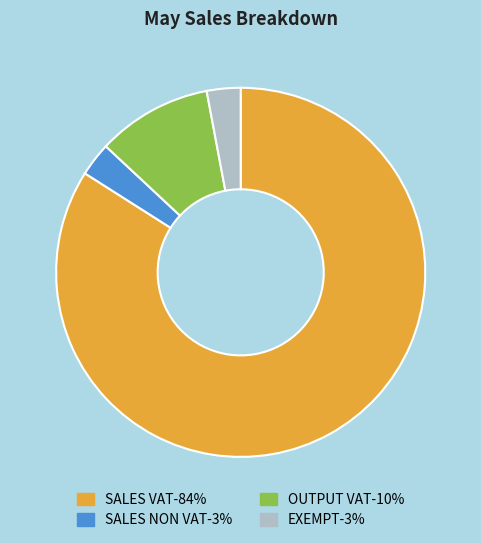

Which slice is the largest?

SALES VAT